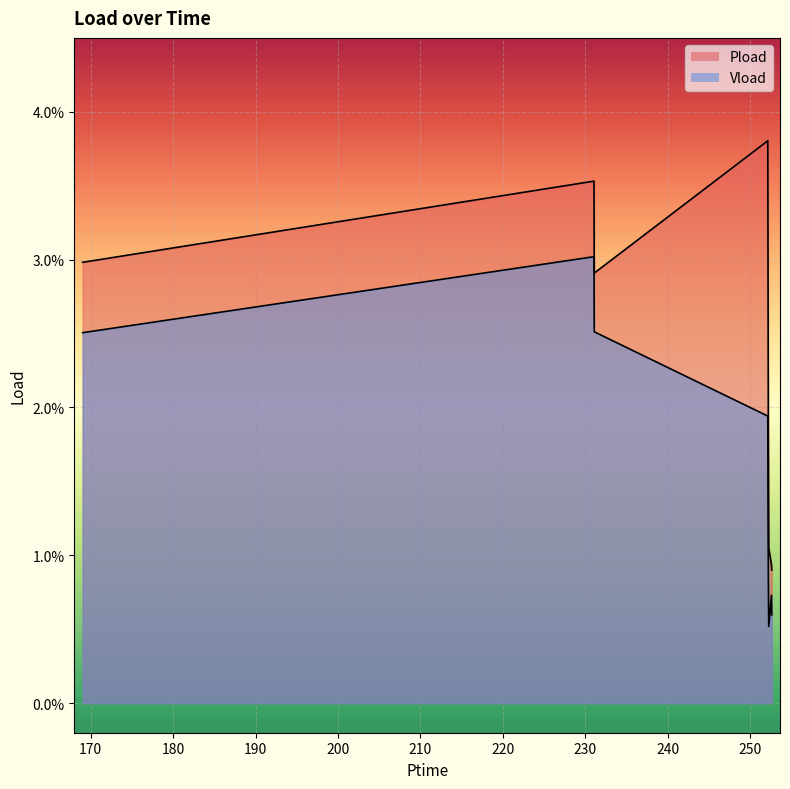

Which series has the largest total across all categories?

Pload